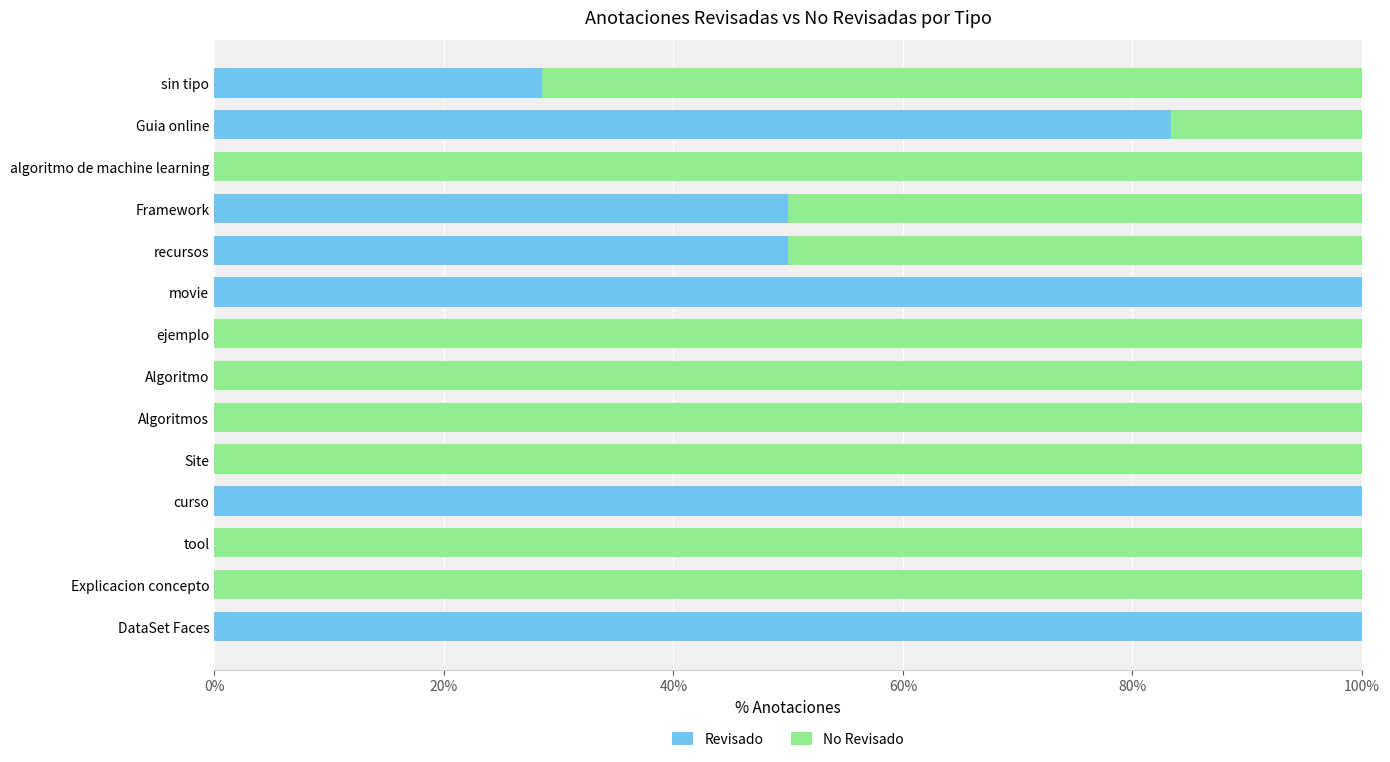

What is the sum of the Revisado values at Explicacion concepto and sin tipo?

28.6